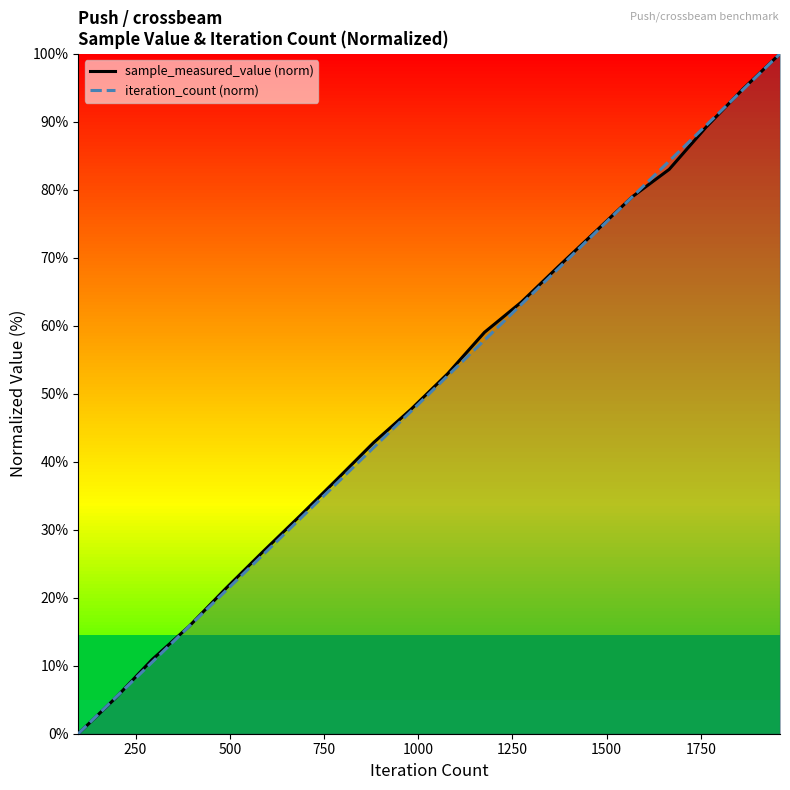

What is the difference between the second highest and minimum values in the iteration_count (norm) series?

94.7